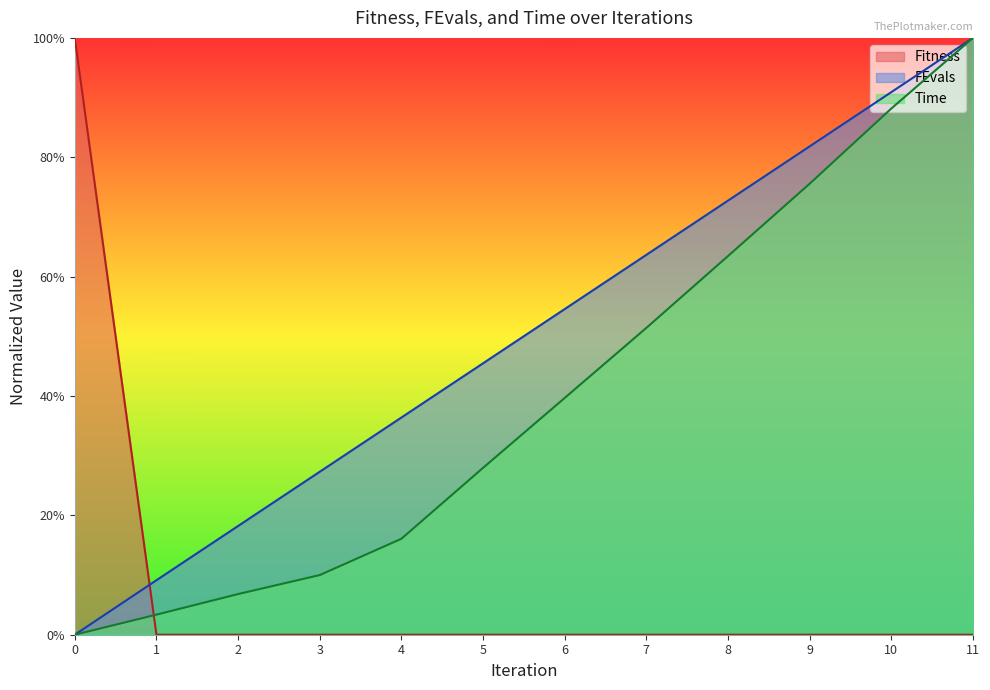

What is the total value across all series at 5?

0.7